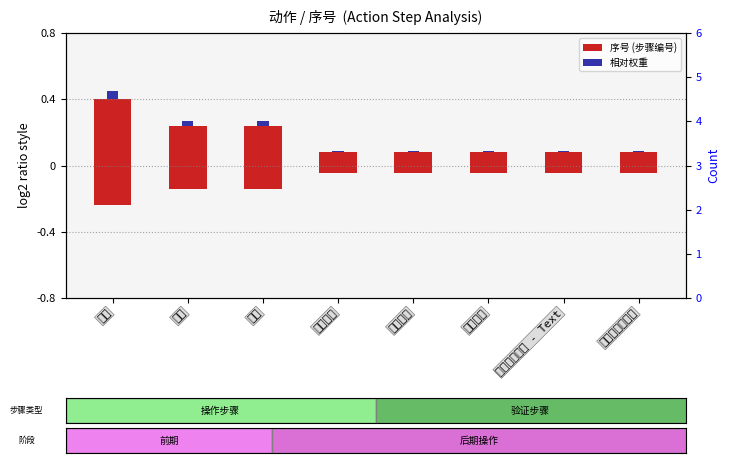

Which series has the widest spread of values?

序号 count